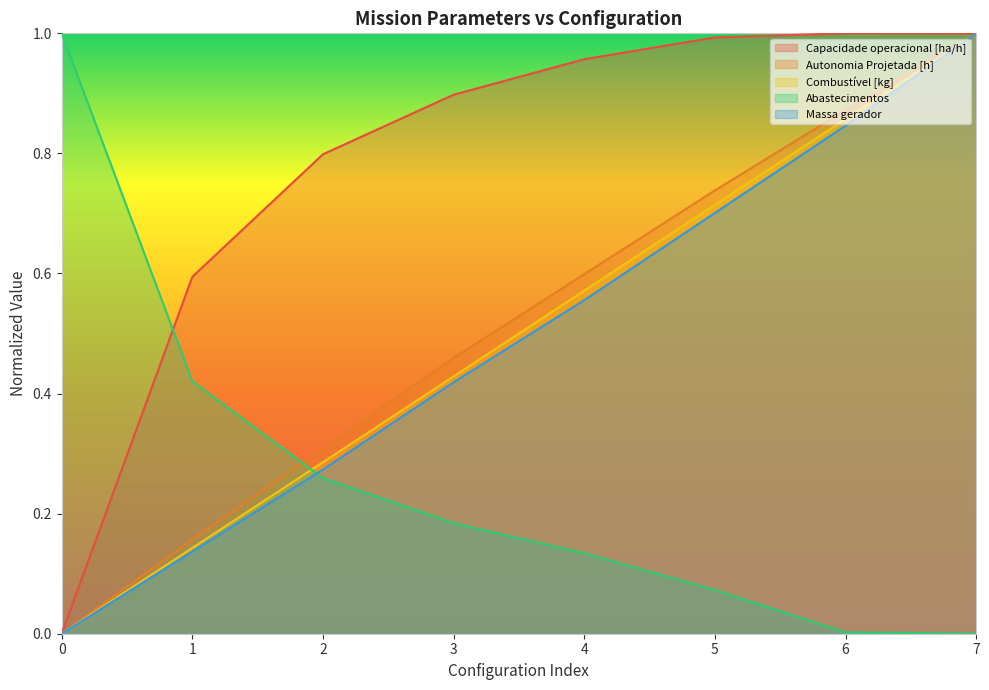

True or false: Massa gerador and Autonomia Projetada [h] intersect in this chart.

False